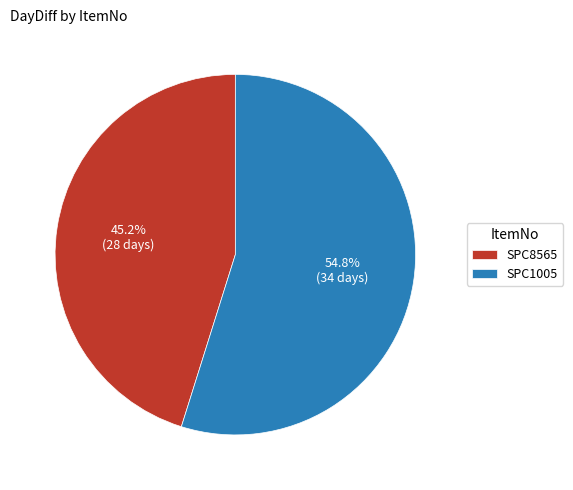

Does SPC1005 represent more than half of the total?

Yes